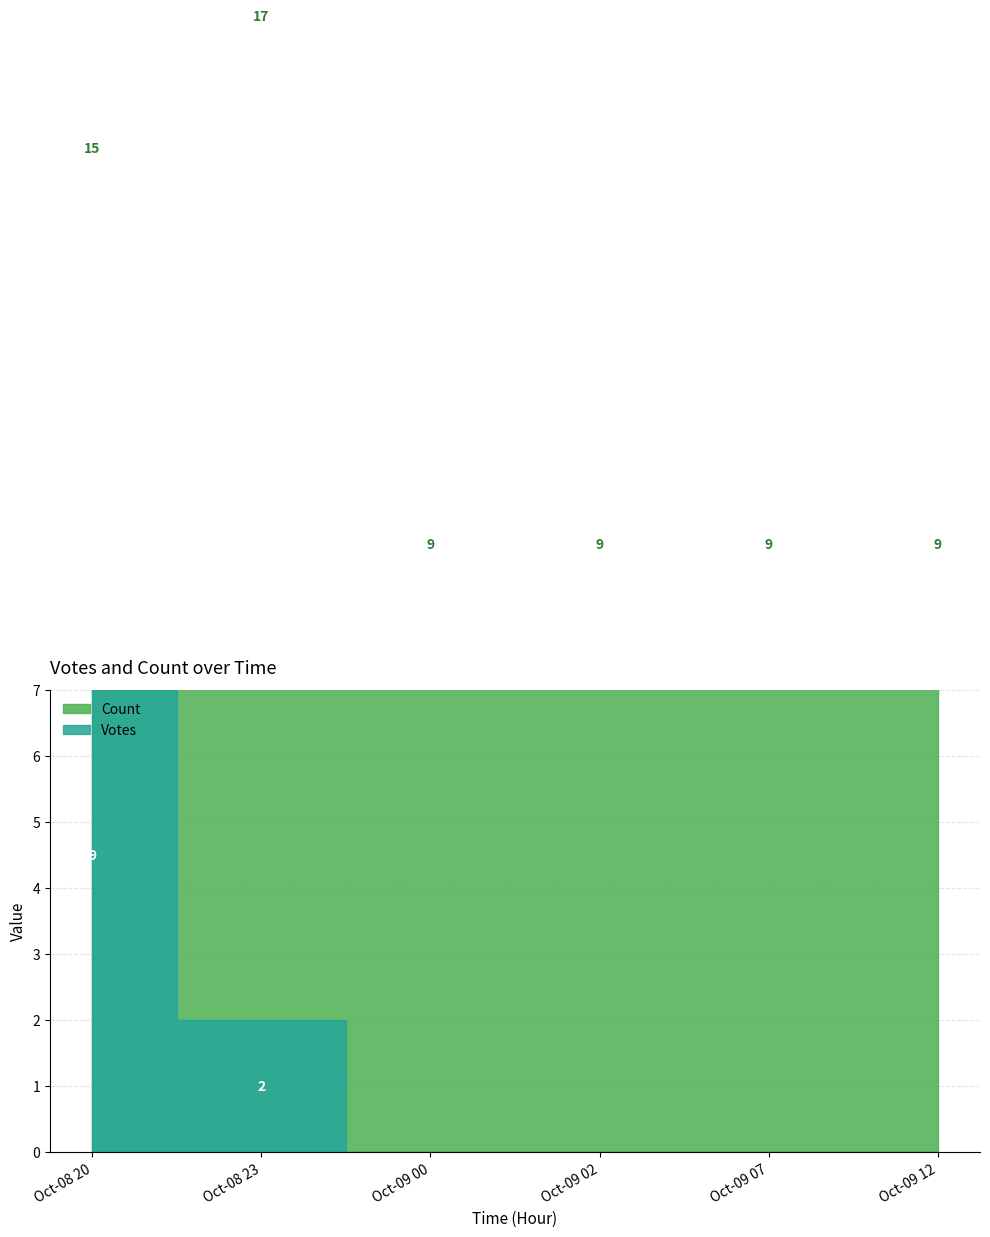

At which category does the chart reach its minimum across all series?

2019-10-09 12:37